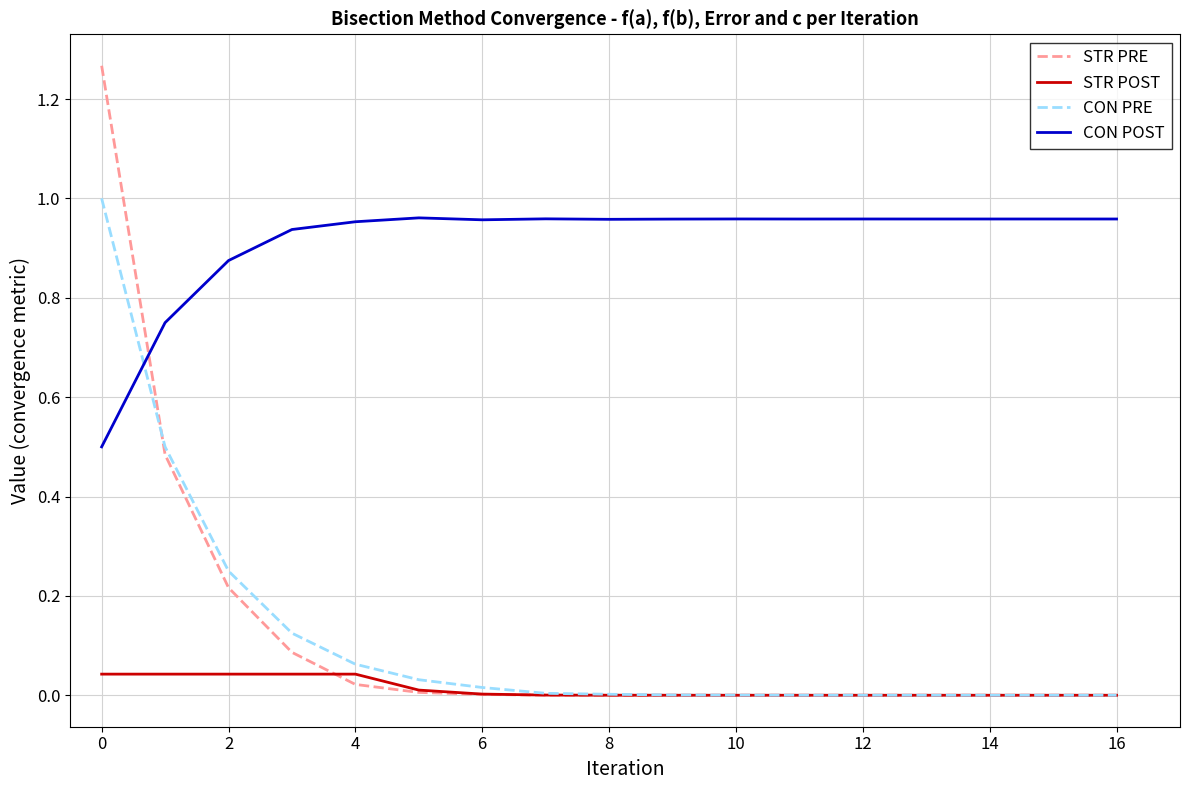

Does the chart have visible grid lines?

Yes